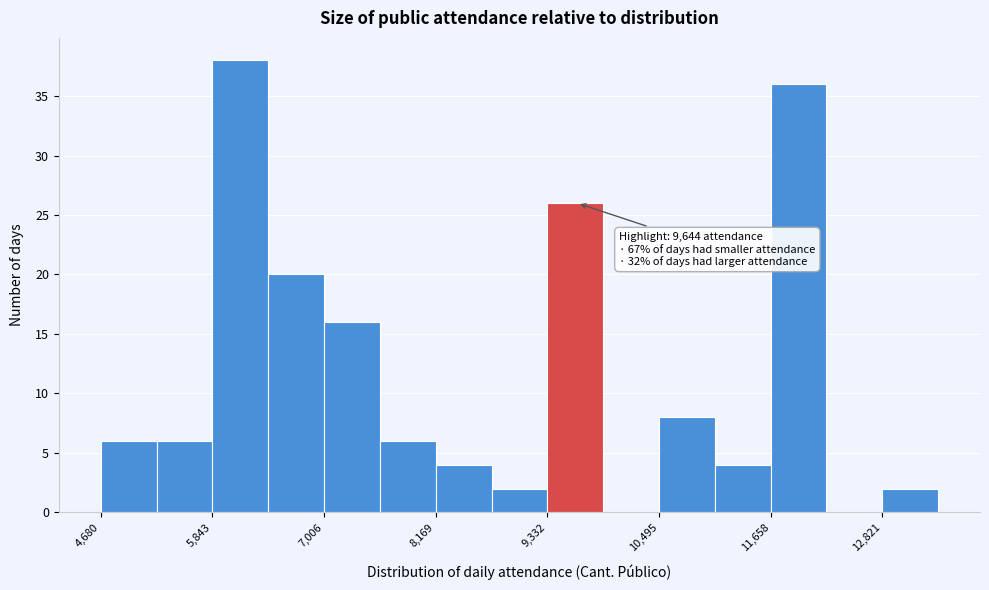

Around what value on the x-axis is the tallest bar? Give the approximate position of its centre, as read against the axis.

6200